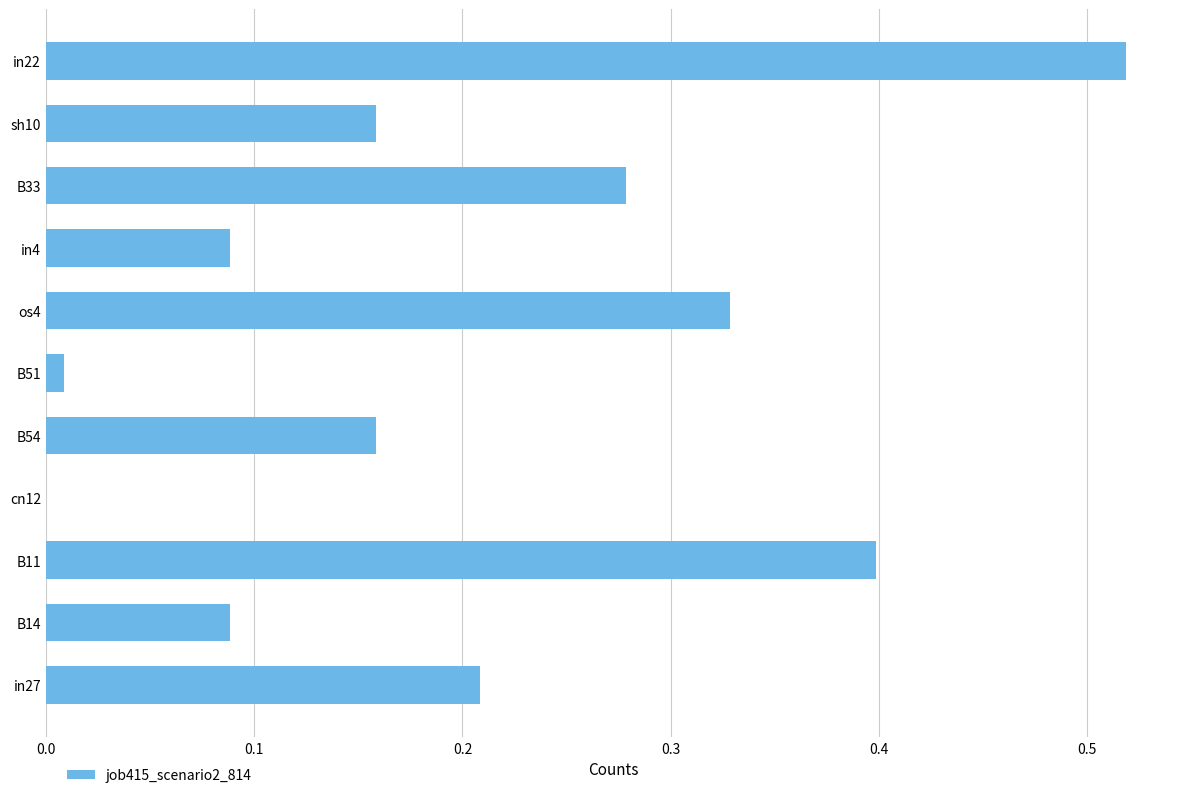

What is the sum of all values?

2.2